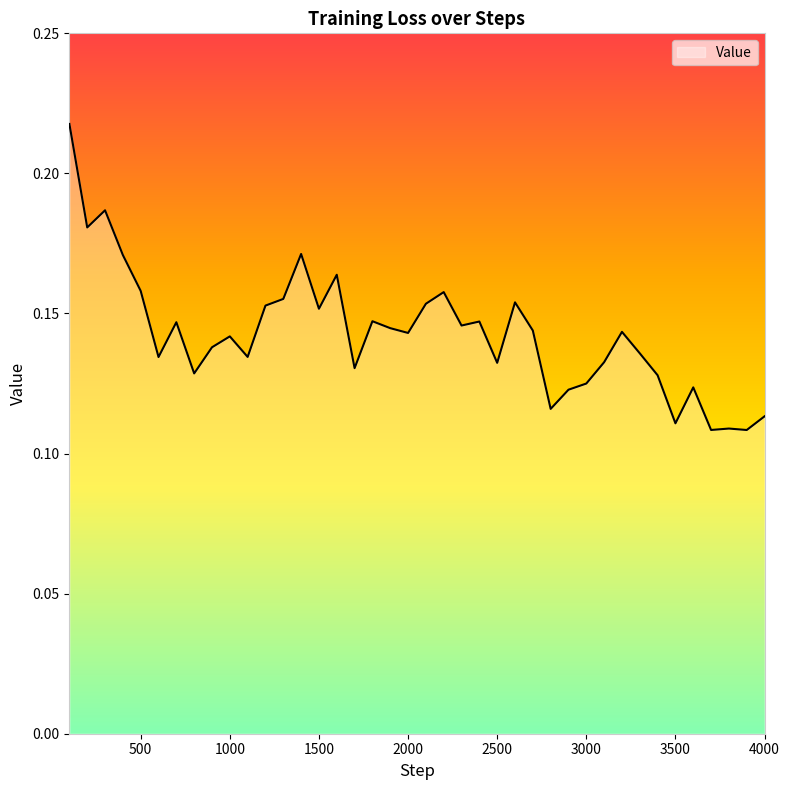

Is this an area chart (filled region under the line)?

Yes